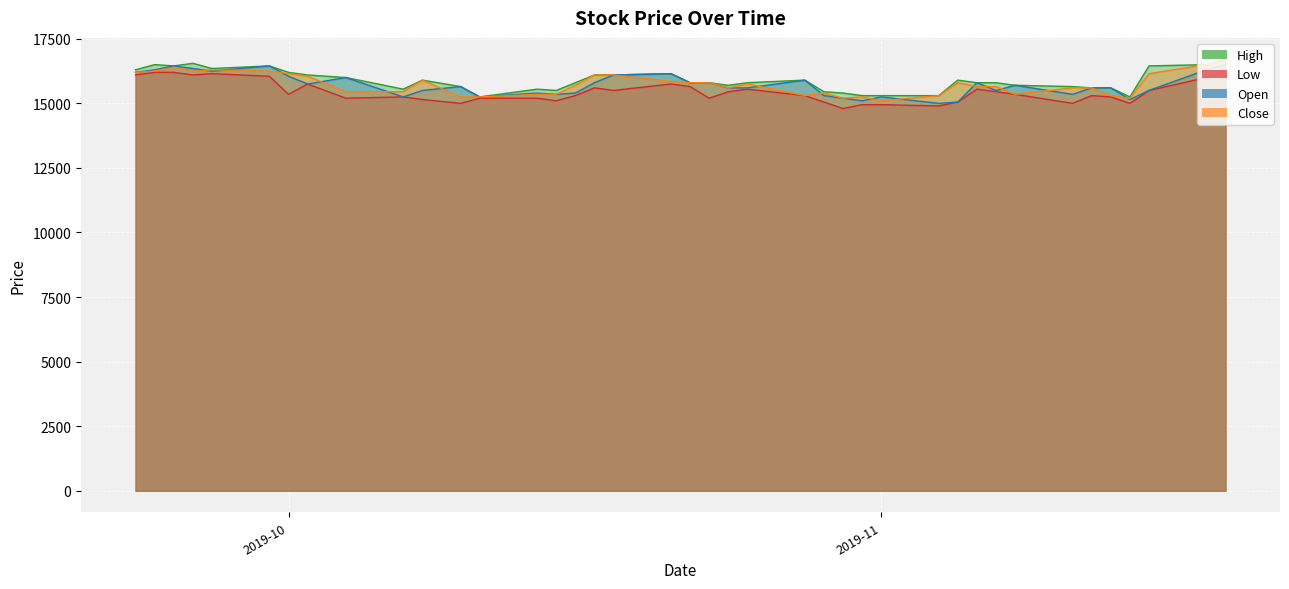

What are all the series names shown in the legend?

High, Low, Open, Close